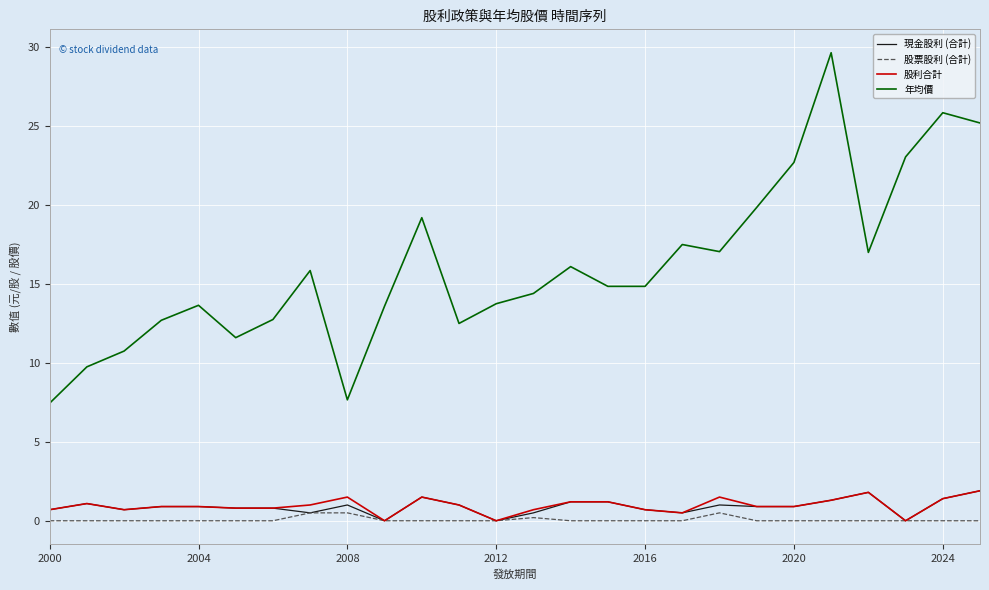

True or false: 股票股利 (合計) and 年均價 cross at least once.

False